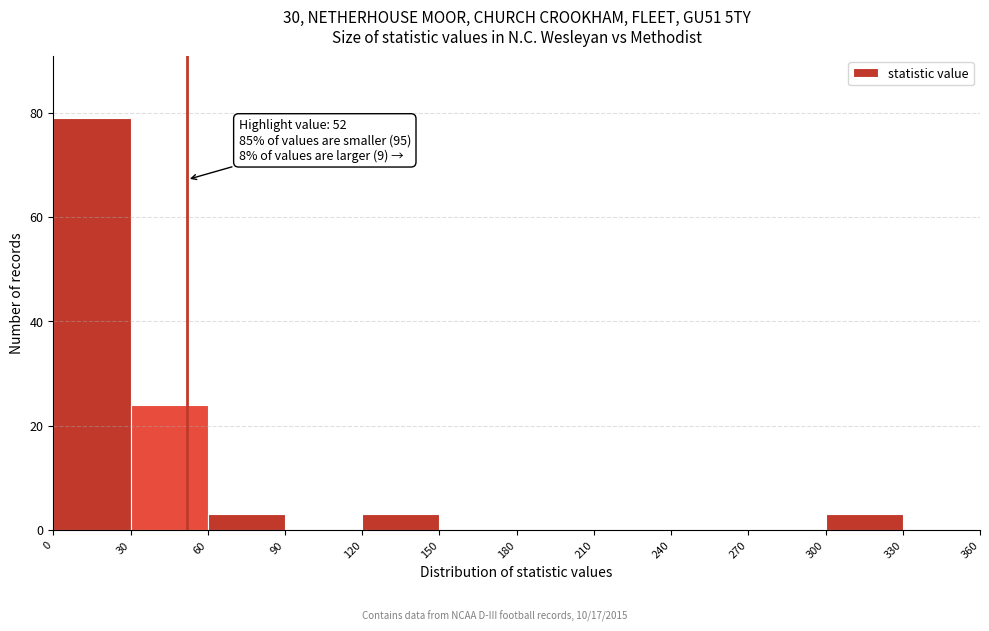

Over which range of the x-axis is the bar tallest?

0 to 30